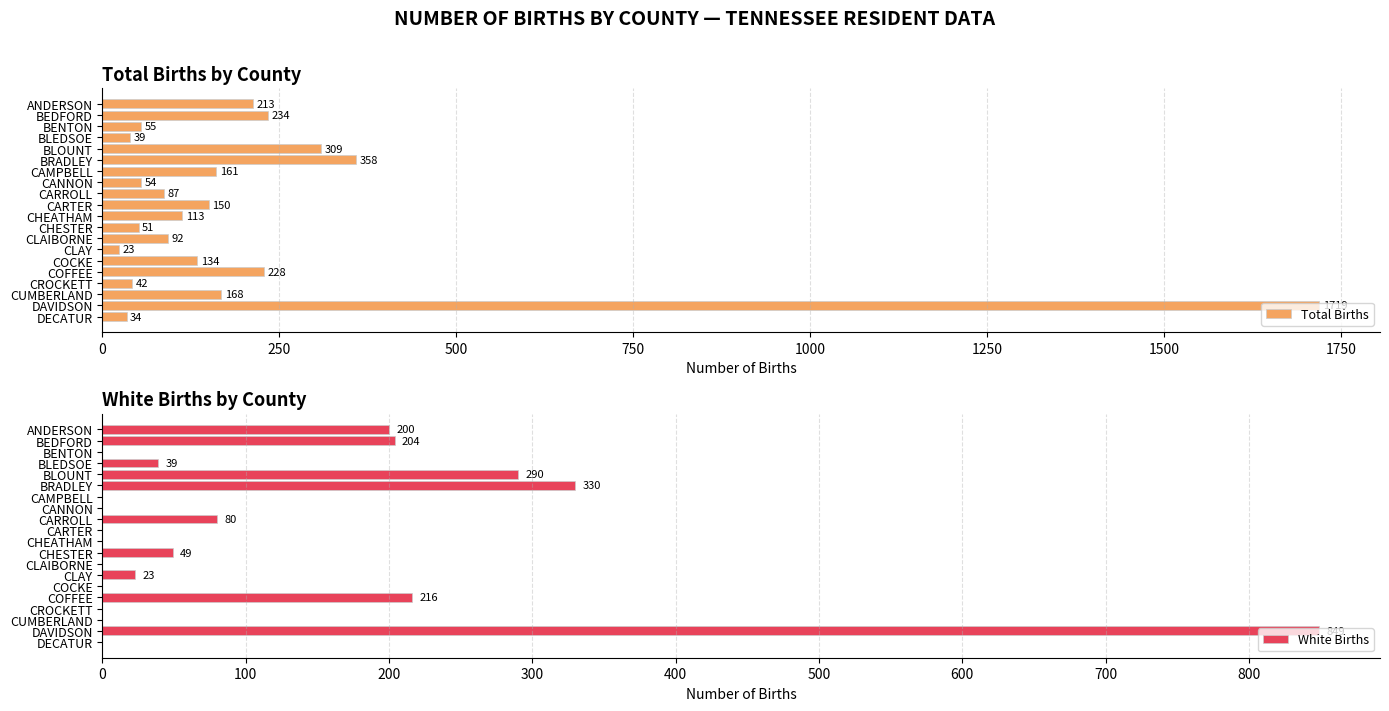

The value of Total Births at CARROLL is 87. True or false?

True